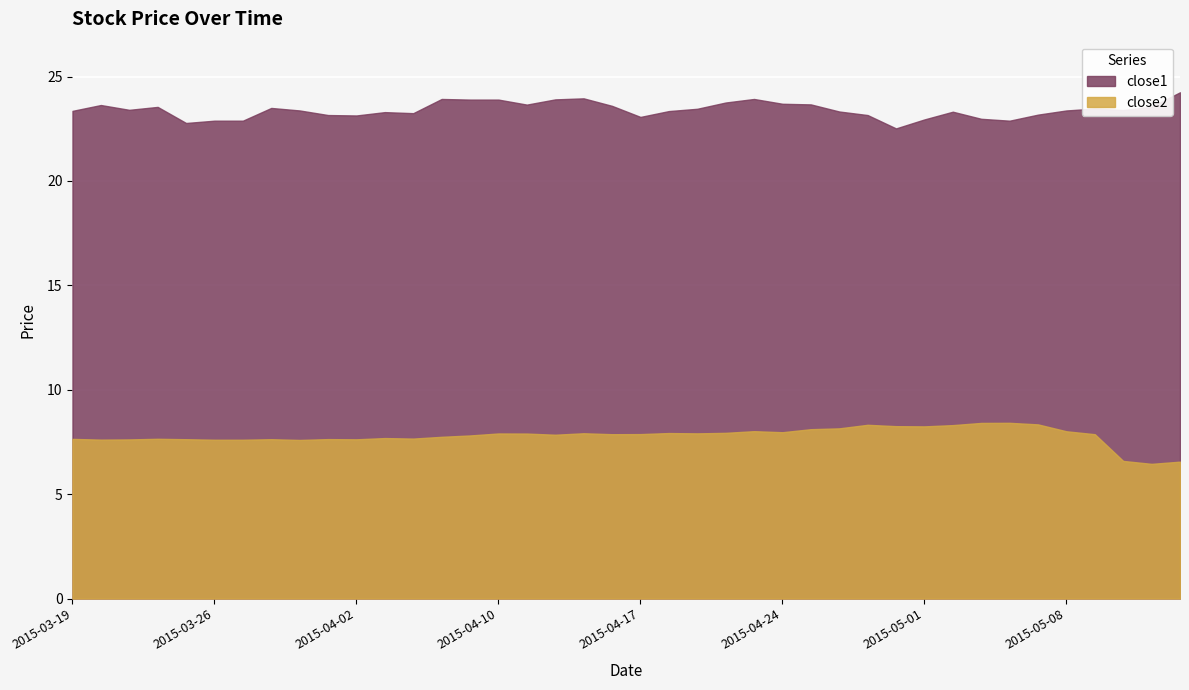

Is the value of close1 at 2015-05-14 greater than the value of close2 at 2015-04-01?

Yes